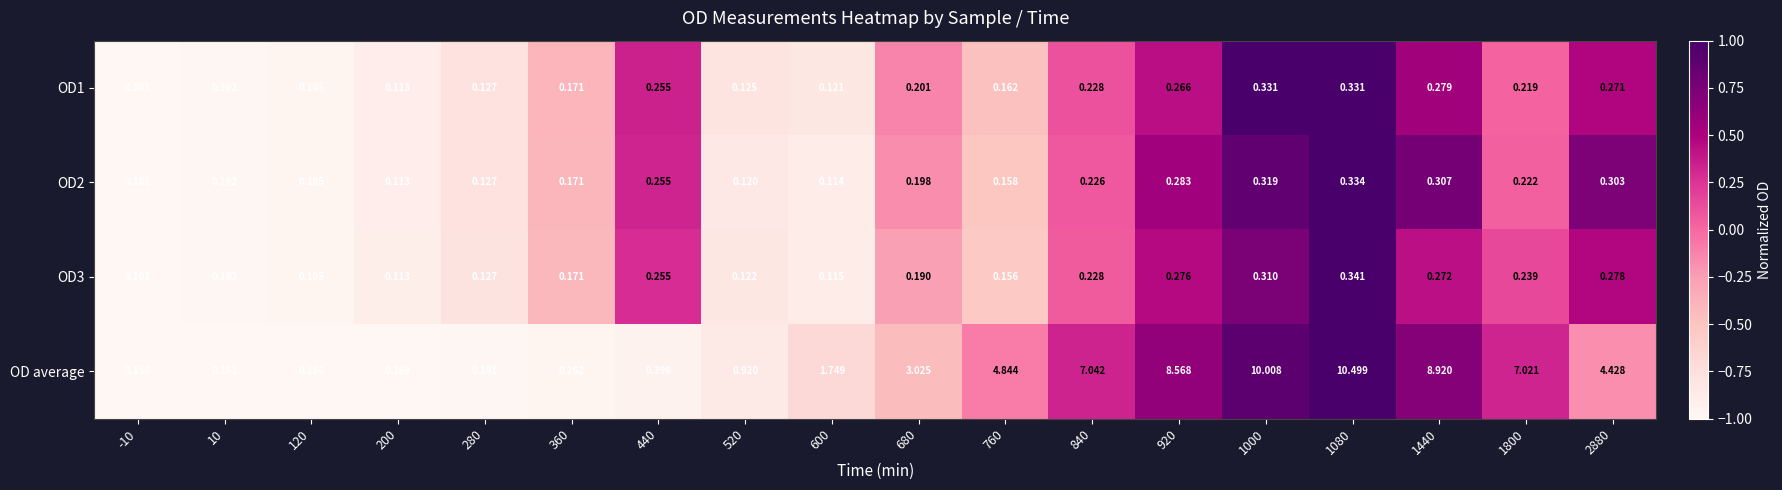

How many data points does each series have?

18